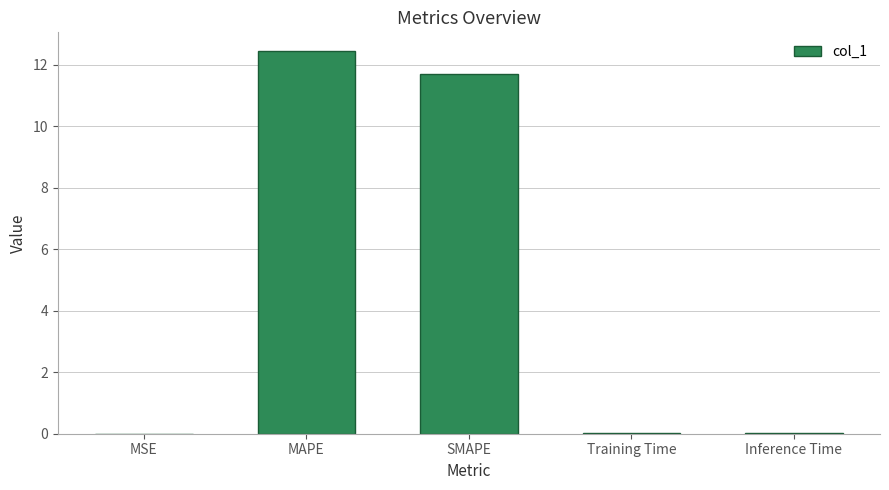

At which label is the value closest to 6?

SMAPE